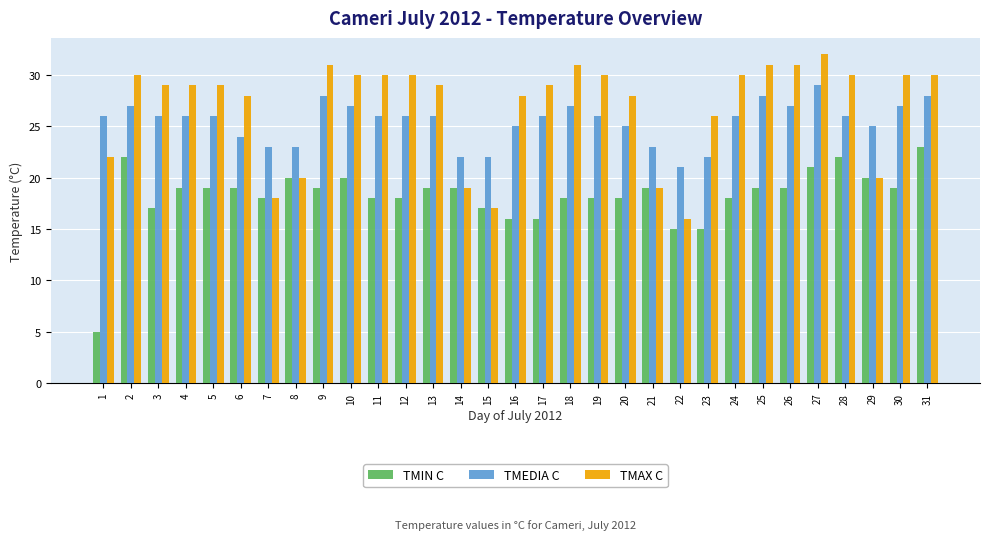

What is the approximate value of TMEDIA C at 20?

25